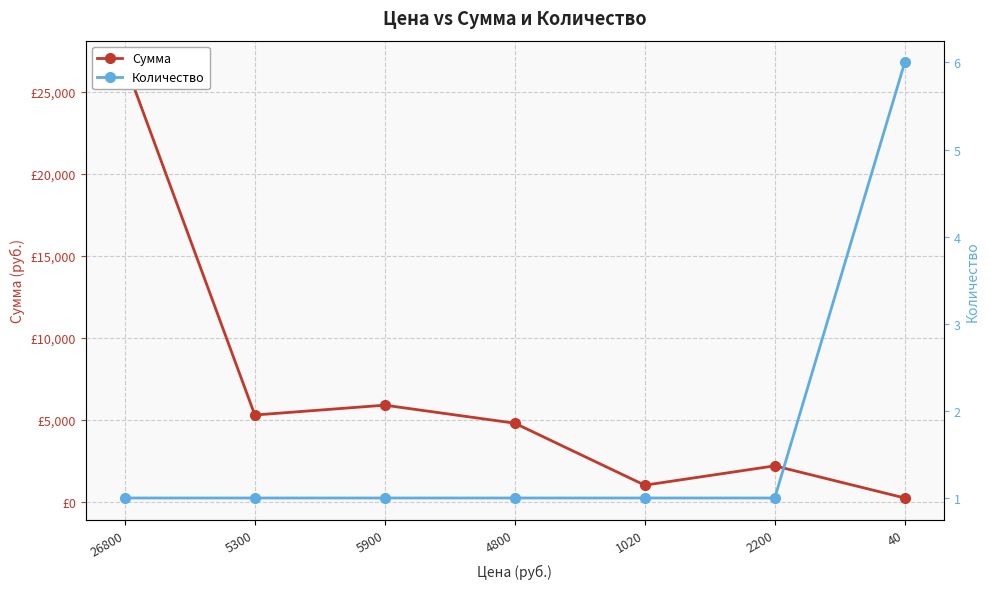

Reading left to right, what are all the values shown in this chart?

Сумма: 26800	5300	5900	4800	1020	2200	240
Количество: 1	1	1	1	1	1	6